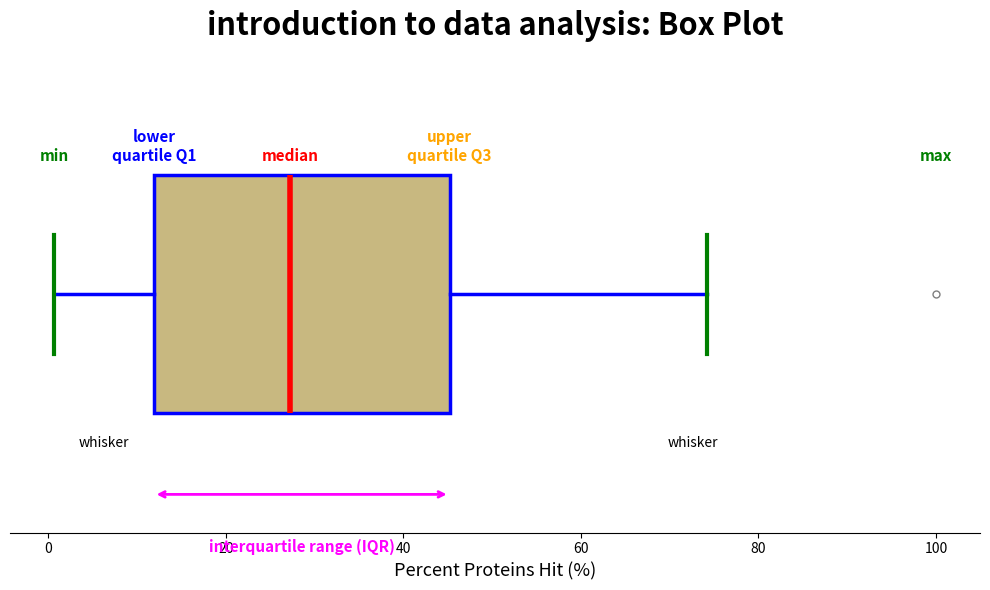

Read this box plot against the x-axis: the position of the median line, the range covered by the box, and the ends of both whiskers. The values are not printed on the chart, so give them approximately, as read against the axis.

median 28, box 12 to 46, whiskers 0 to 74